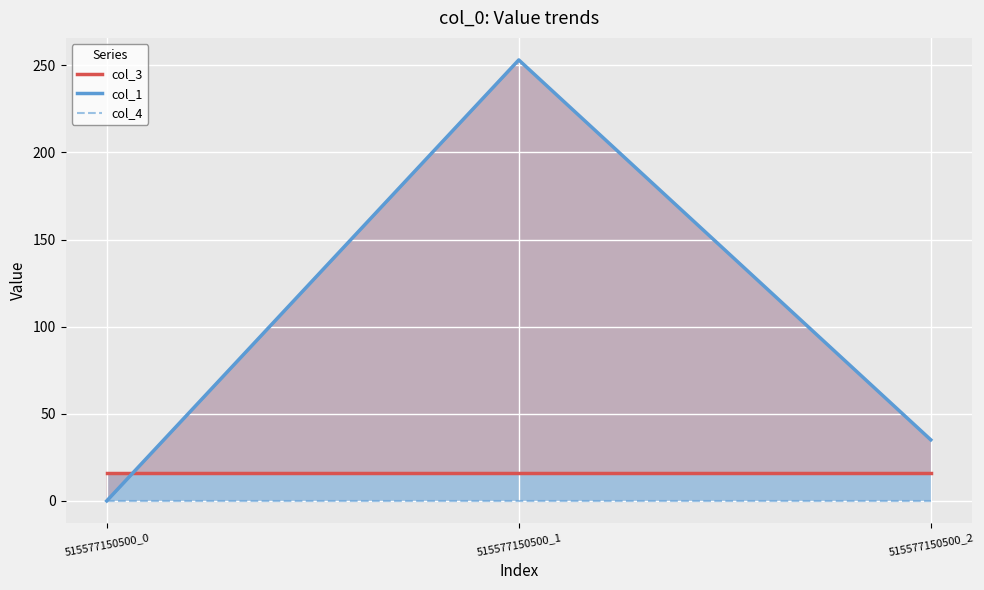

Where is col_3 nearest to the value 16?

515577150500_0